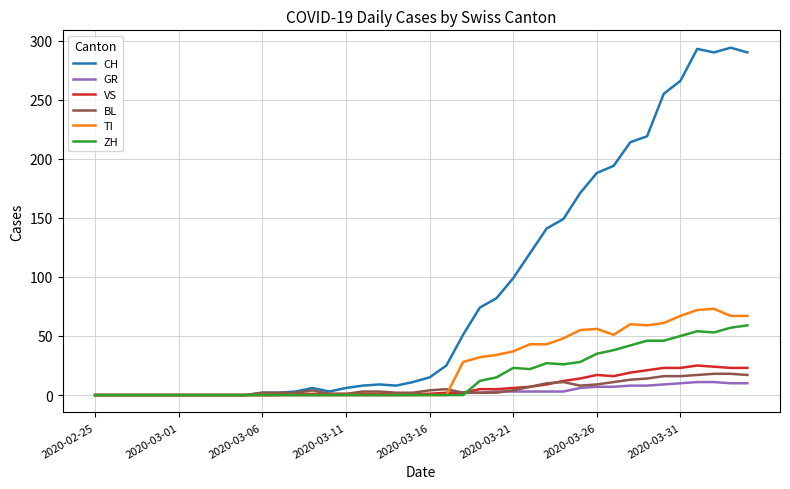

What is the maximum value for BL?

18